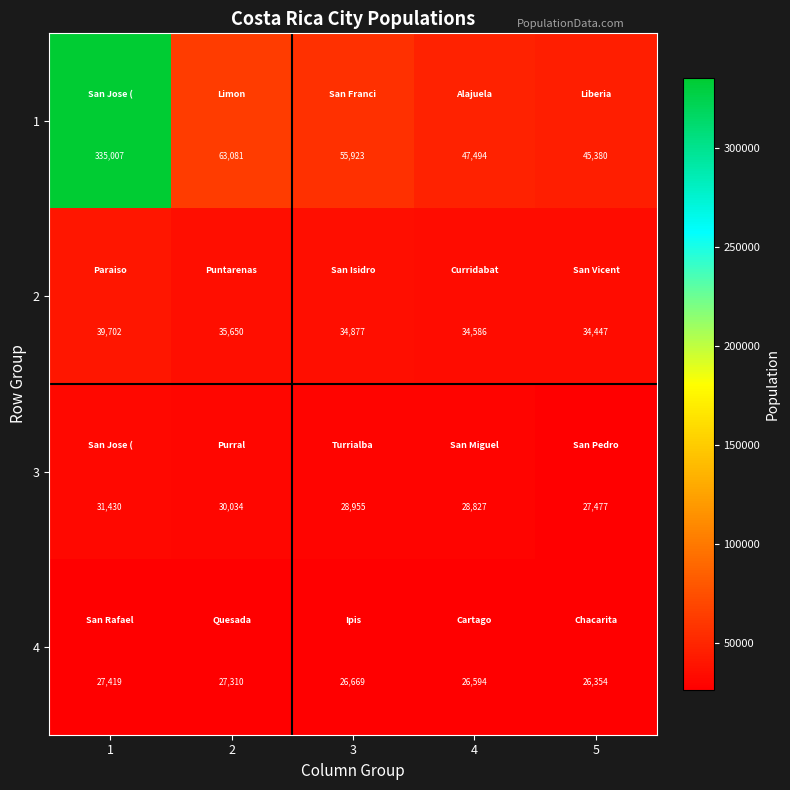

Between 3 and 4, which series saw the biggest shift?

1